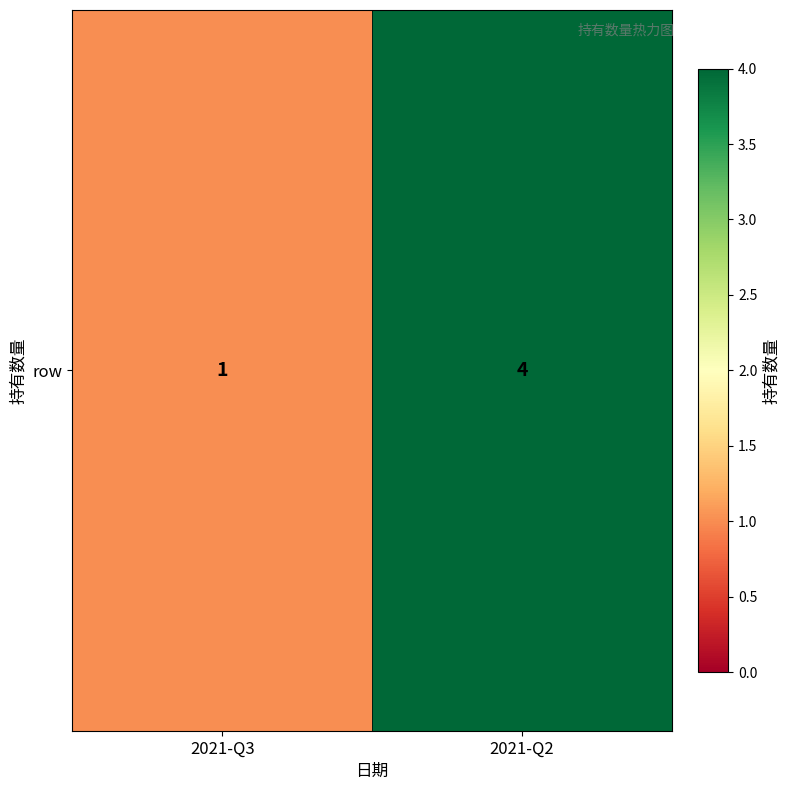

Reading left to right, list all the values displayed in this chart.

1	4